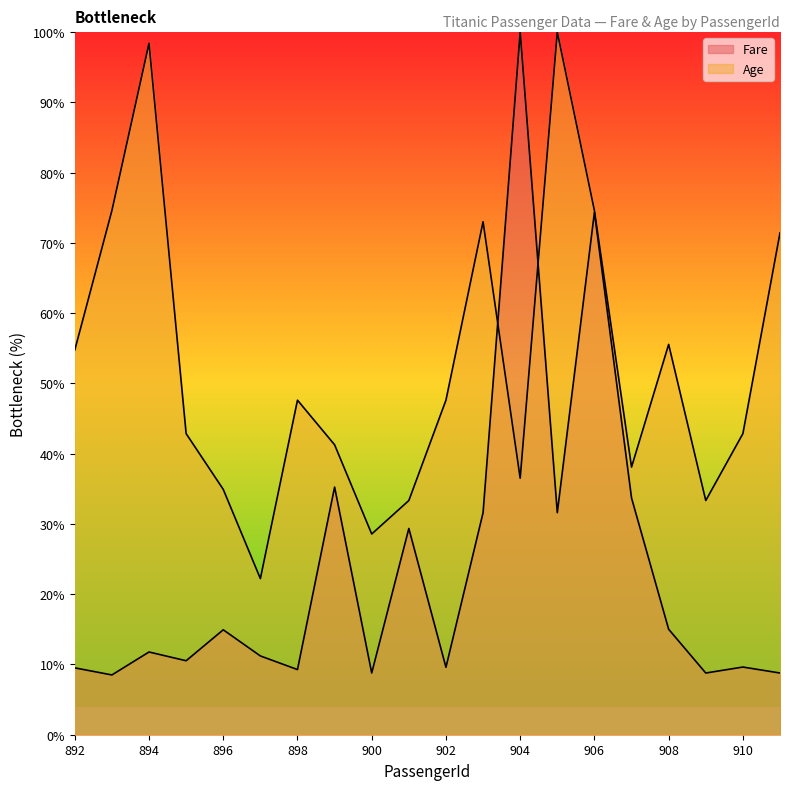

Which series ends up on top after the final intersection of Age and Fare?

Age